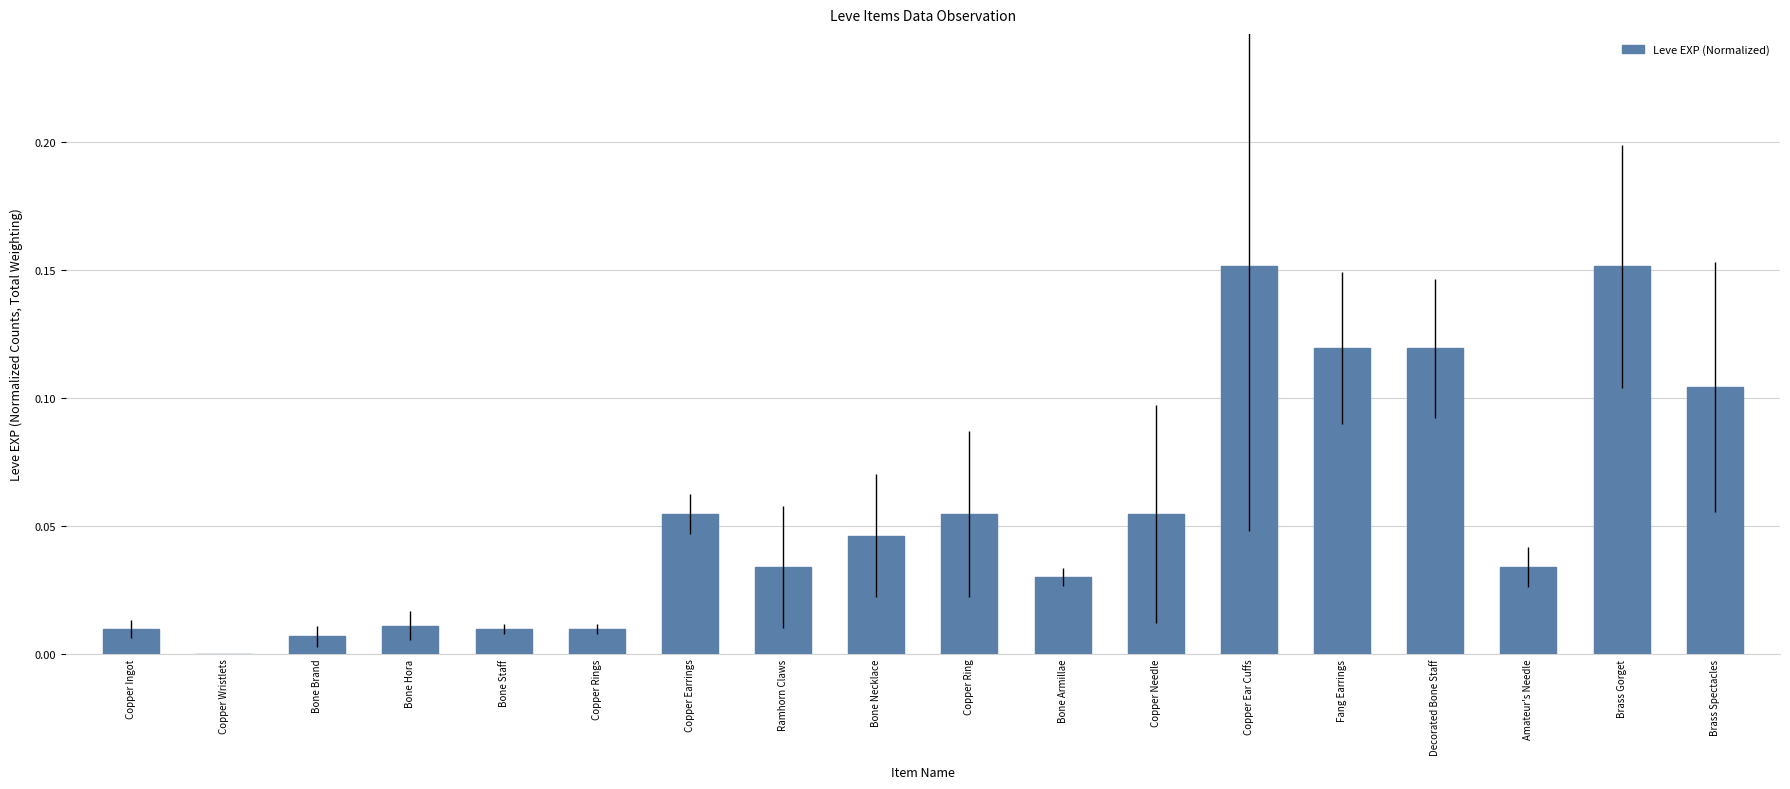

Between Copper Rings and Copper Wristlets, which is larger?

Copper Rings